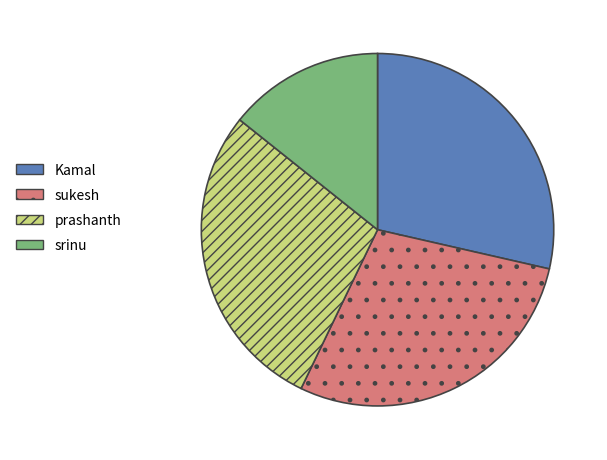

Is sukesh the majority of the pie?

No